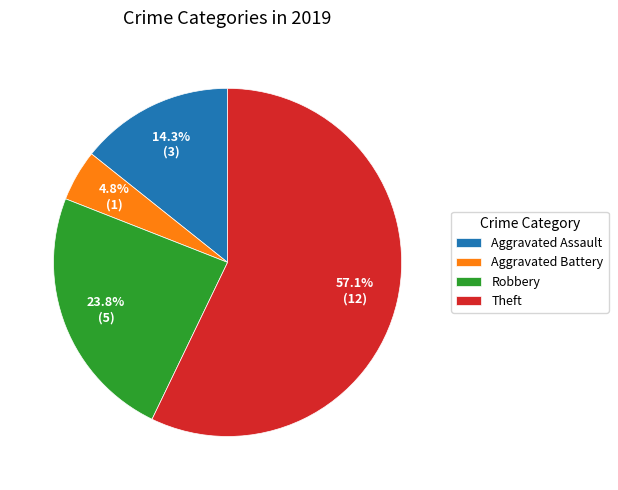

Rank the categories by value from highest to lowest.

Theft, Robbery, Aggravated Assault, Aggravated Battery